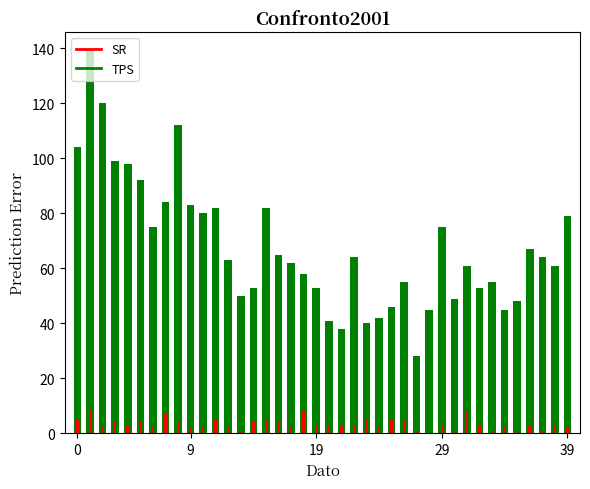

What is the label of the 6th bar from the left?

5